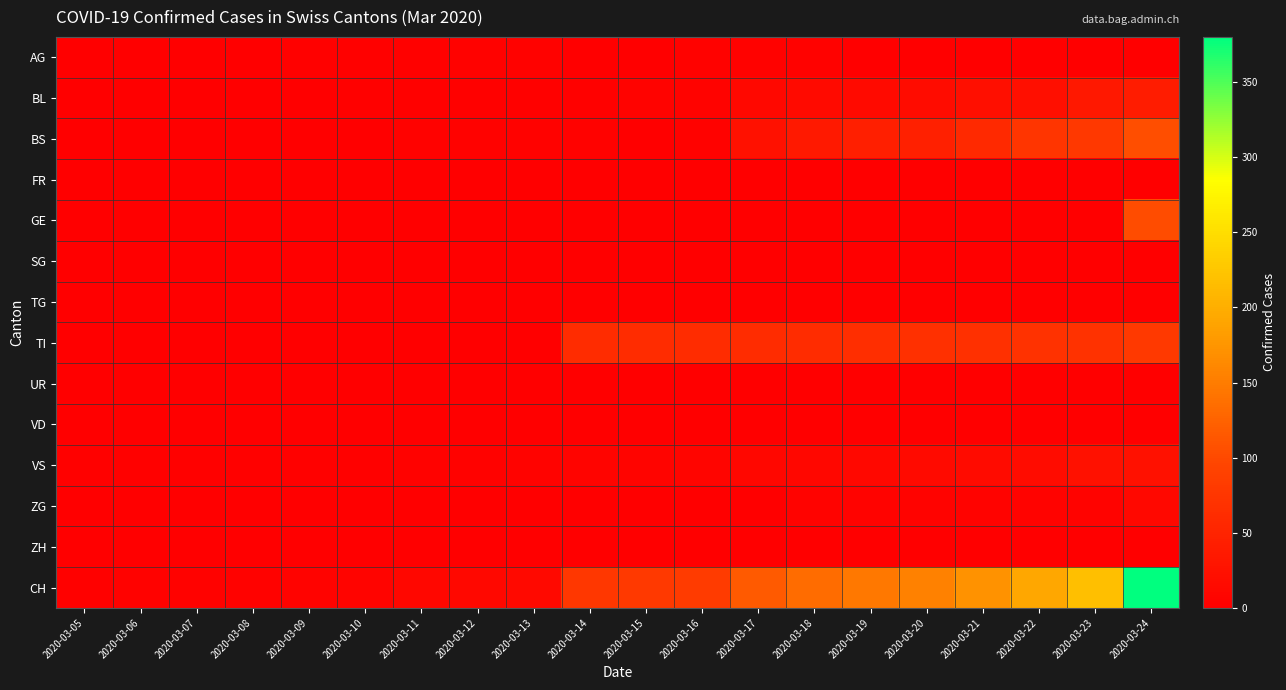

Which series has the largest total across all categories?

CH